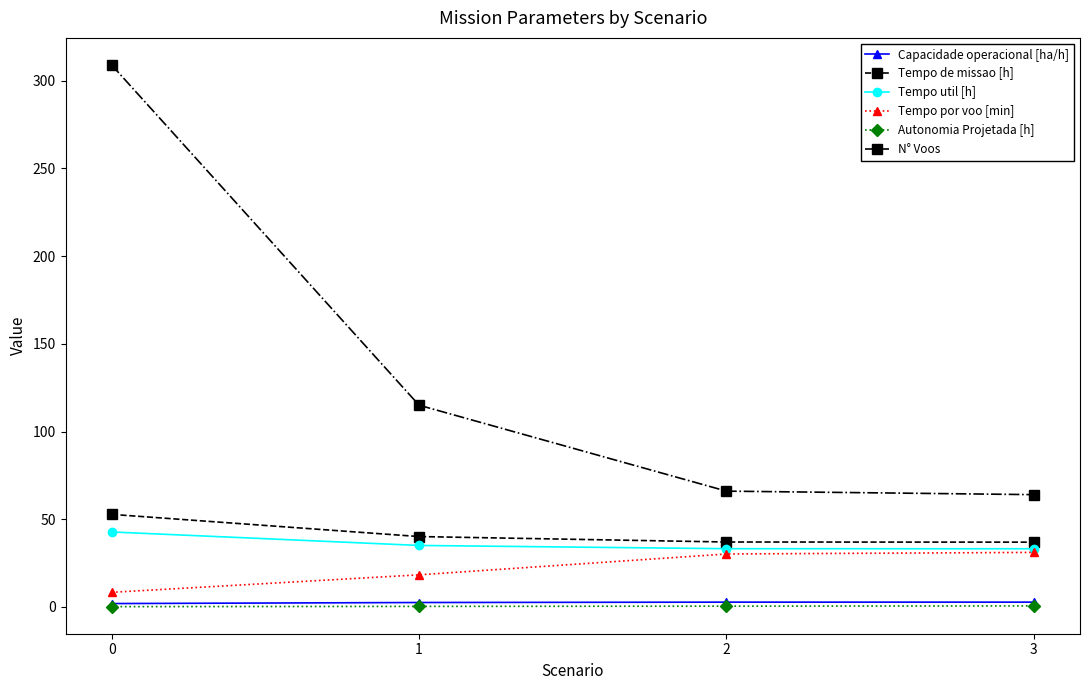

What is the greatest value displayed?

309.0